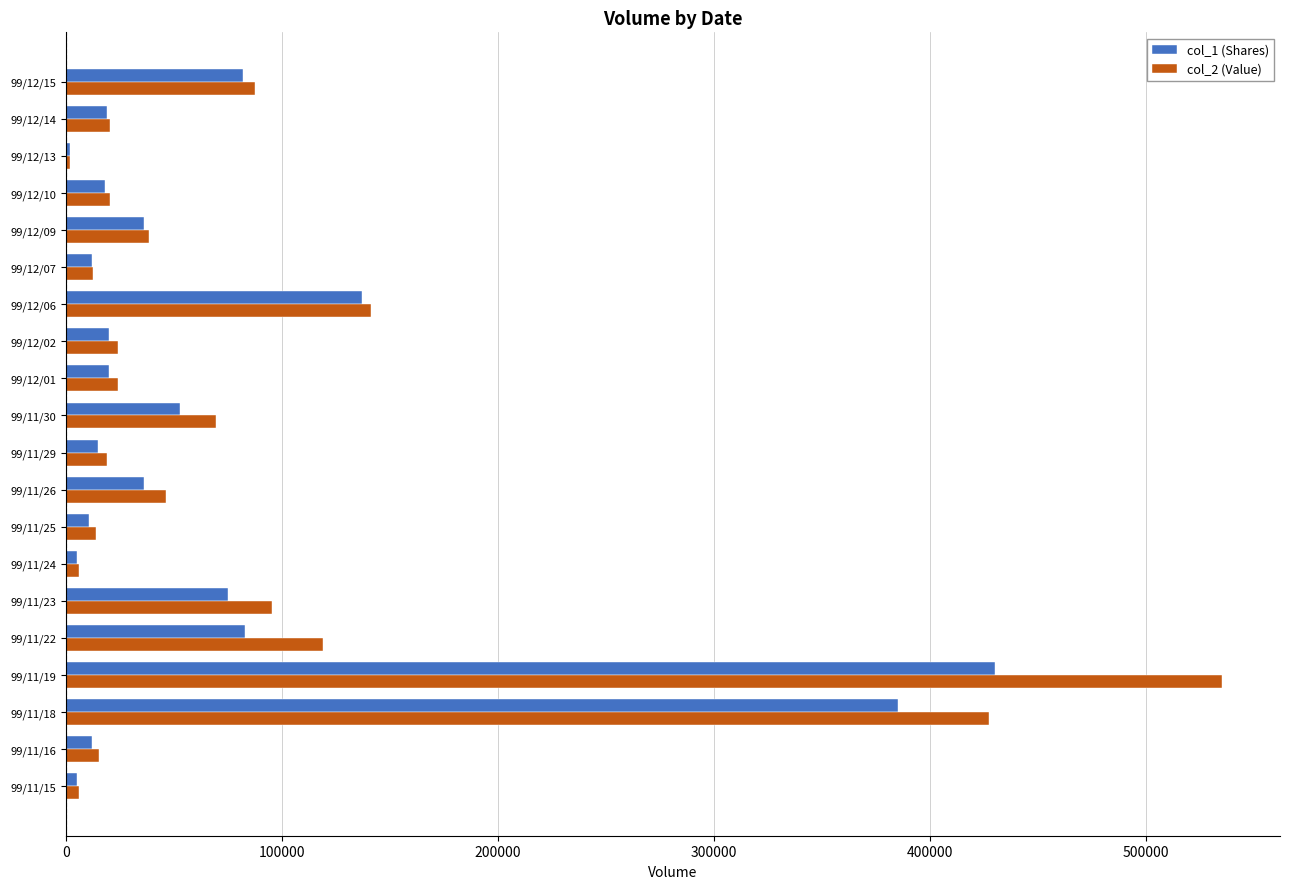

How many values in the col_1 (Shares) series are below 20000?

9